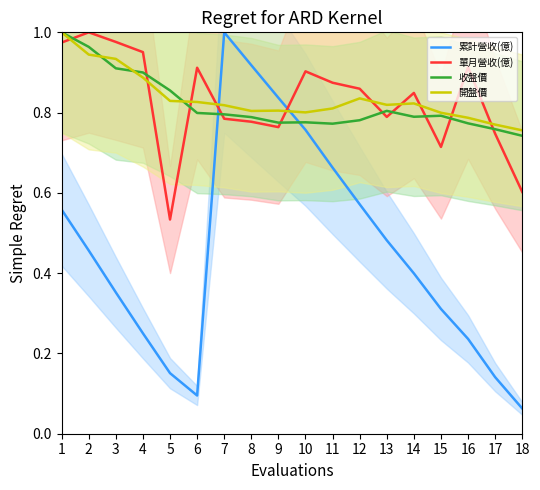

At which category is the sum across all series the highest?

1